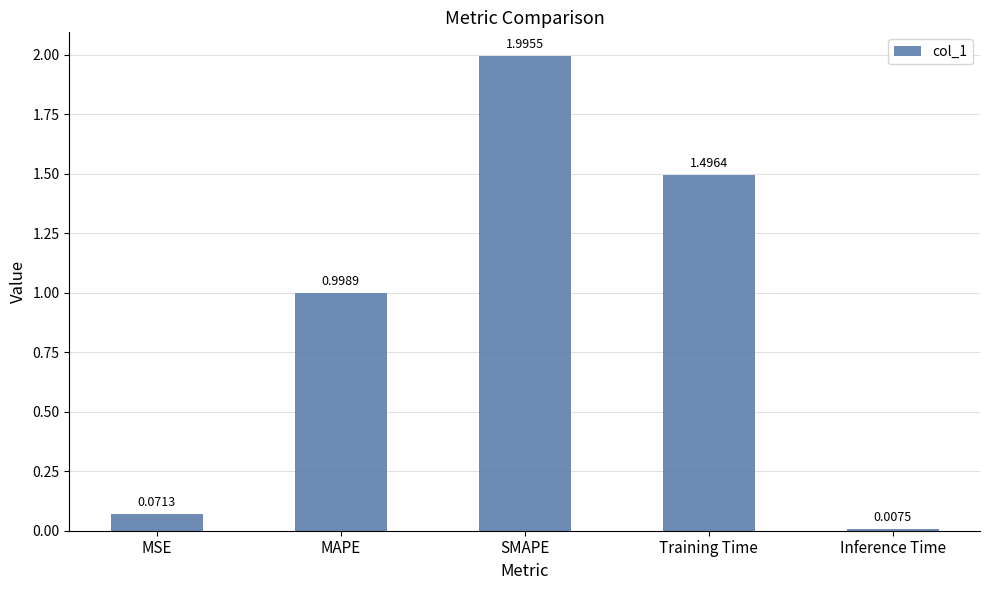

The chart shows a value of 0.0 at MSE. True or false?

False